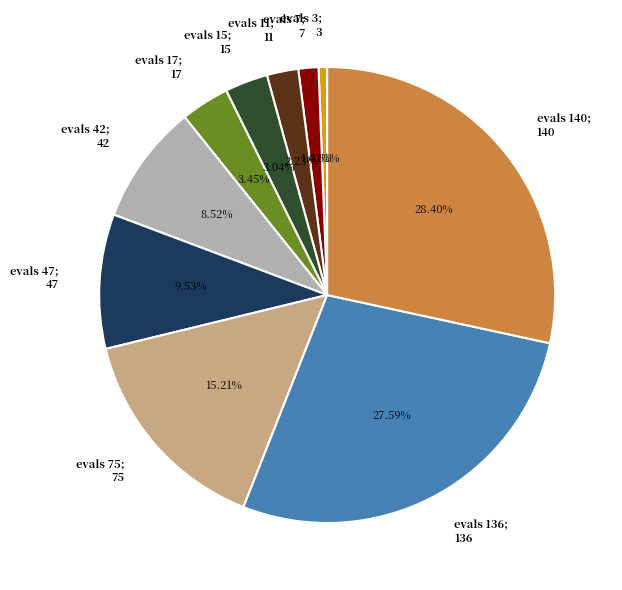

Is there any slice that represents more than half of the pie?

No